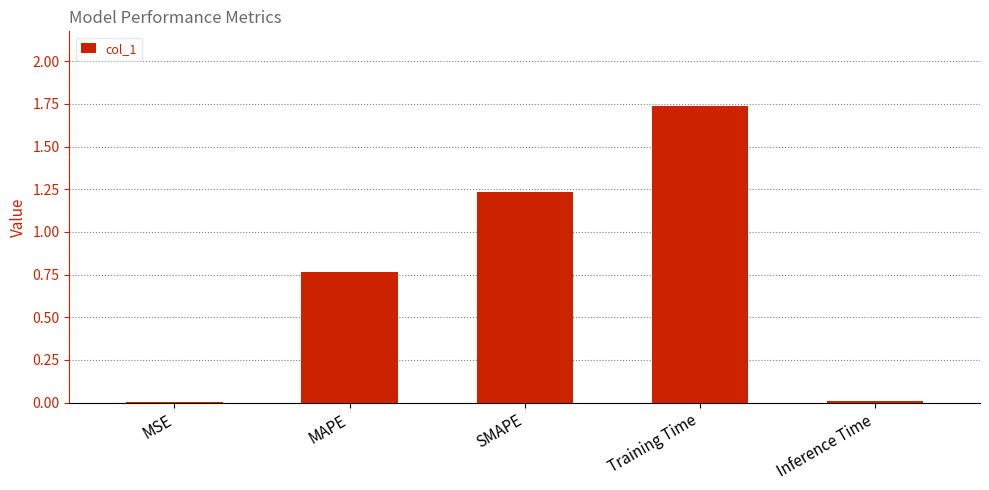

True or false: the data shows 2.9 at Training Time.

False